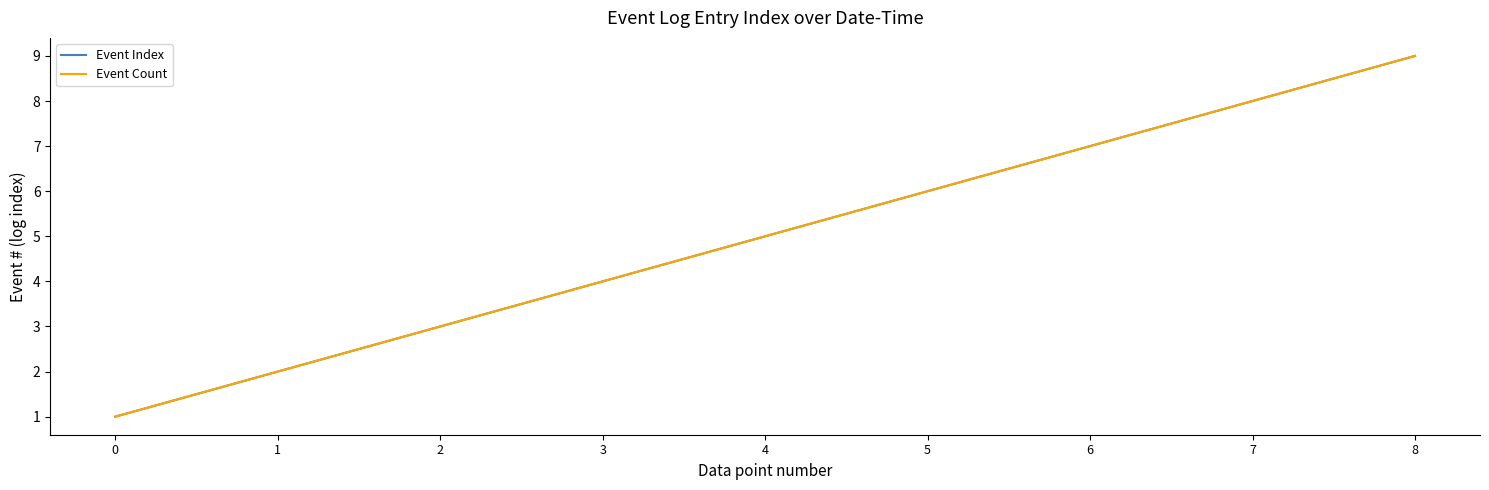

How many lines are shown in the chart?

2